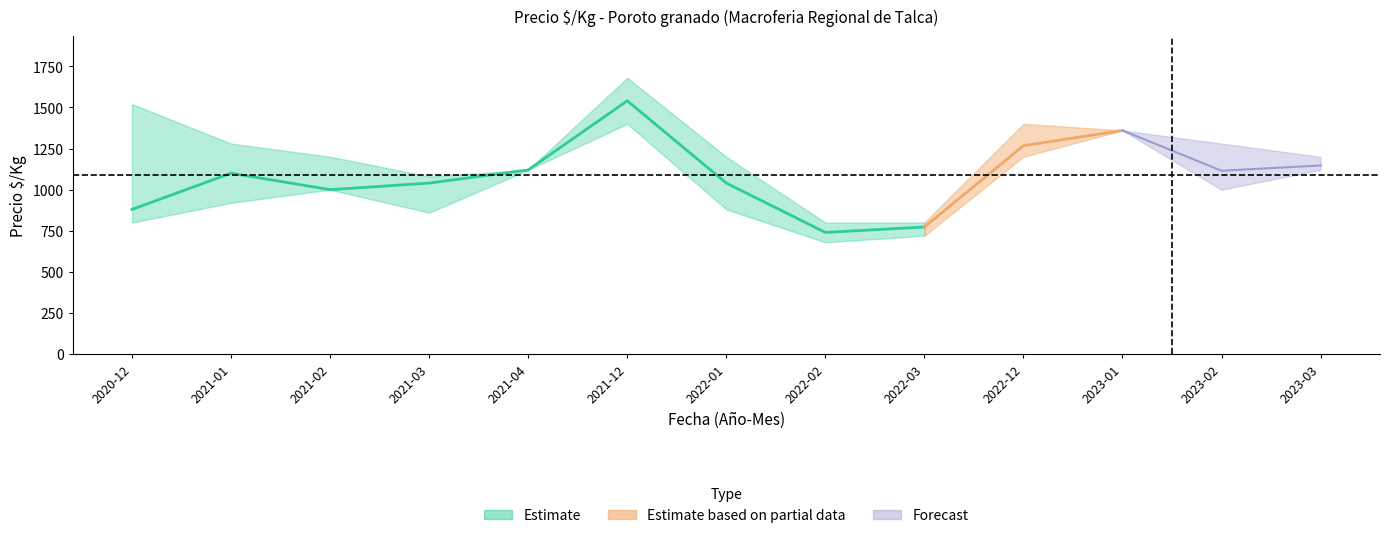

What is the approximate value of Precio minimo at 2021-12?

1400